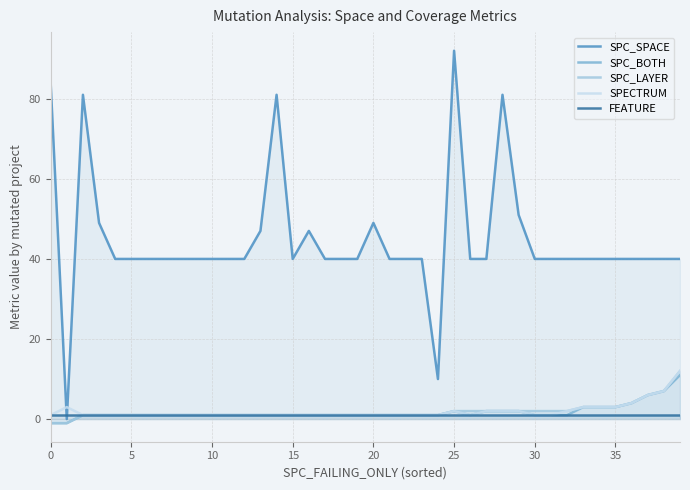

Count the number of categories in the chart.

40